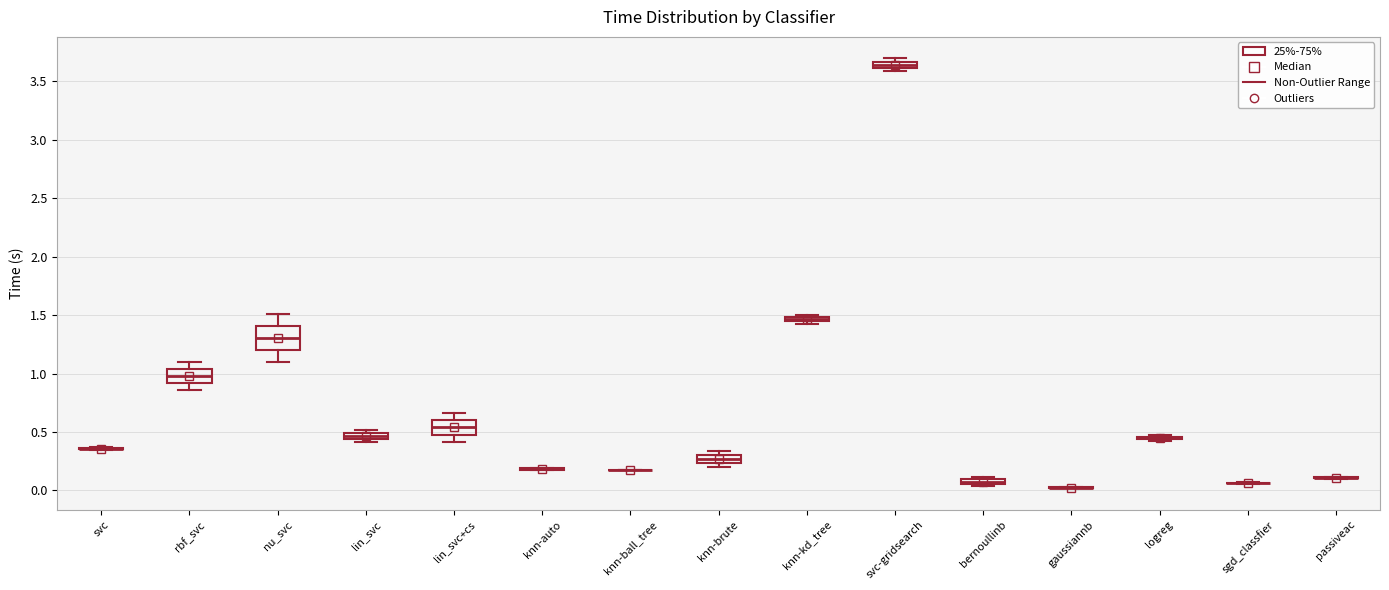

Where is the lower edge of the box for knn-brute on the y-axis? The values are not printed on the chart, so give them approximately, as read against the axis.

0.25